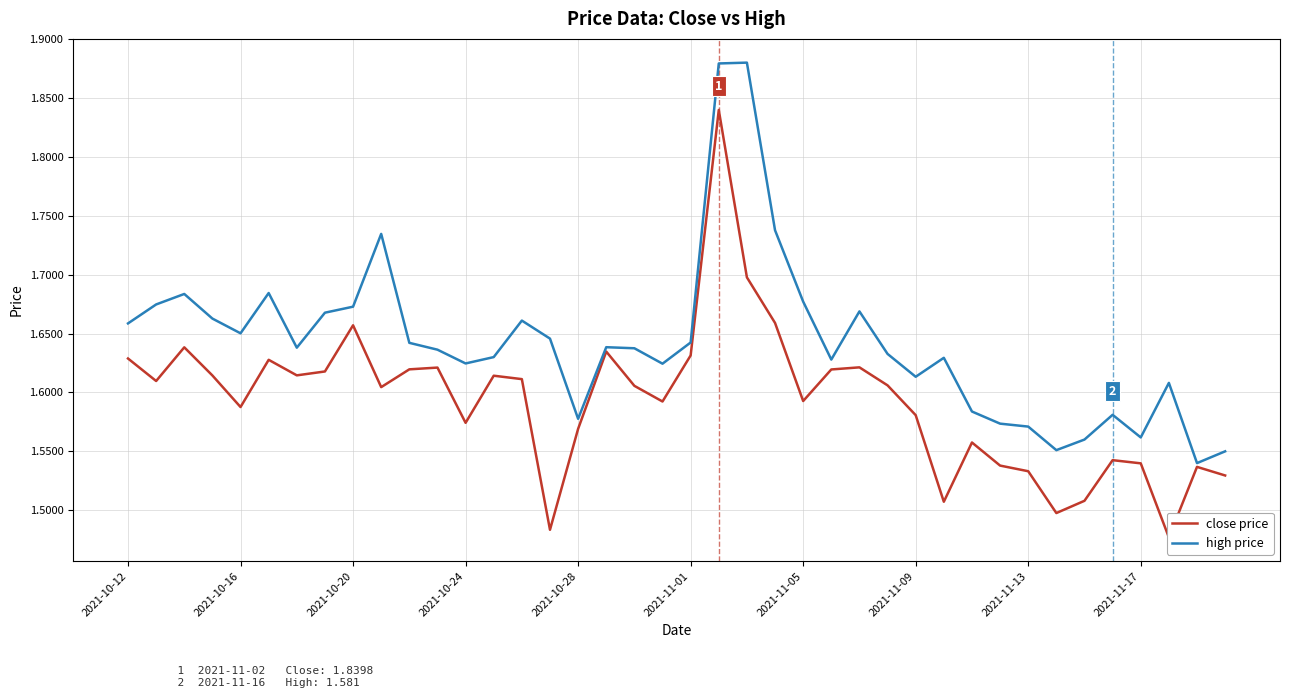

How many interior local peaks does the close price series have?

11